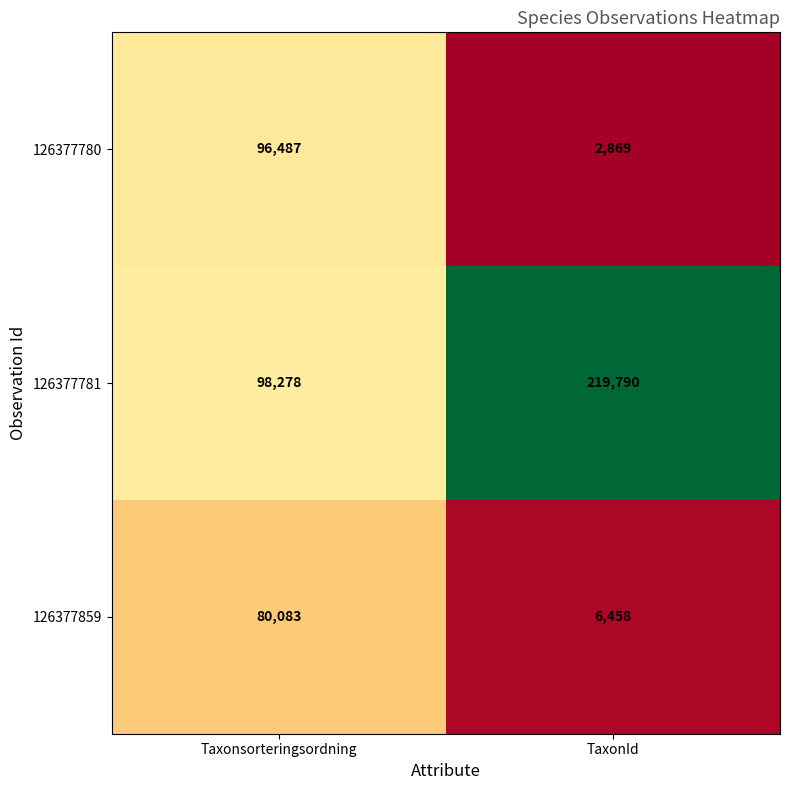

What is the difference between the maximum and minimum values in the 126377859 series?

73625